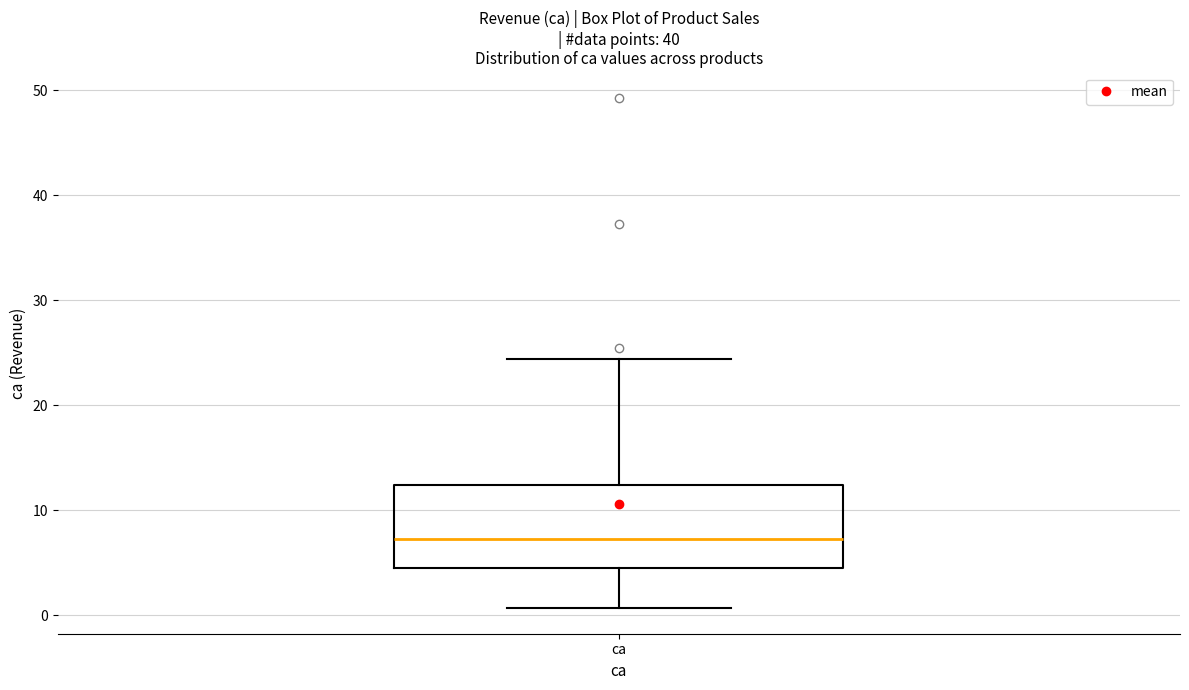

Where does the median line of the box for ca sit on the y-axis? The values are not printed on the chart, so give them approximately, as read against the axis.

7